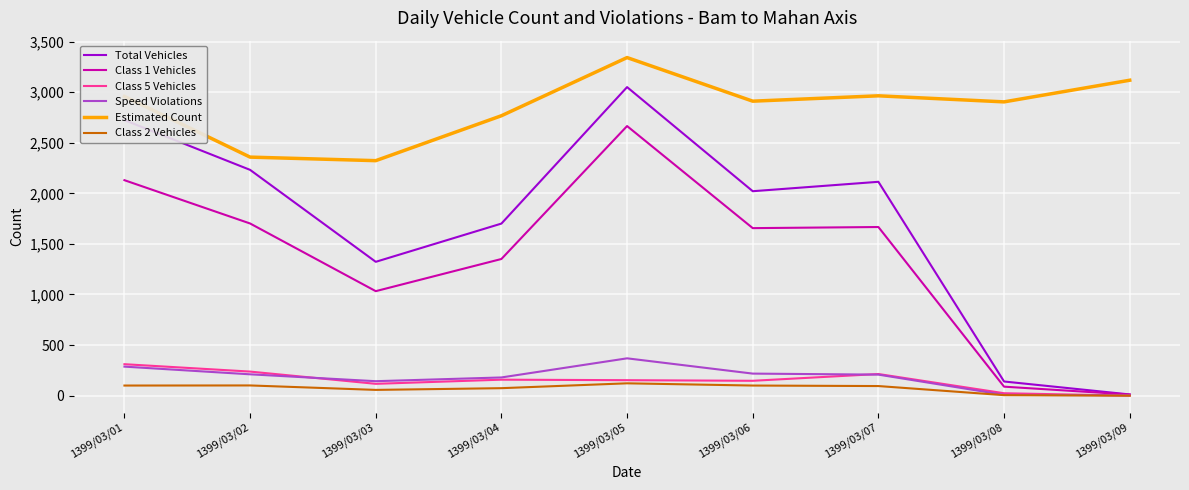

Which series has the largest range (max minus min)?

Total Vehicles